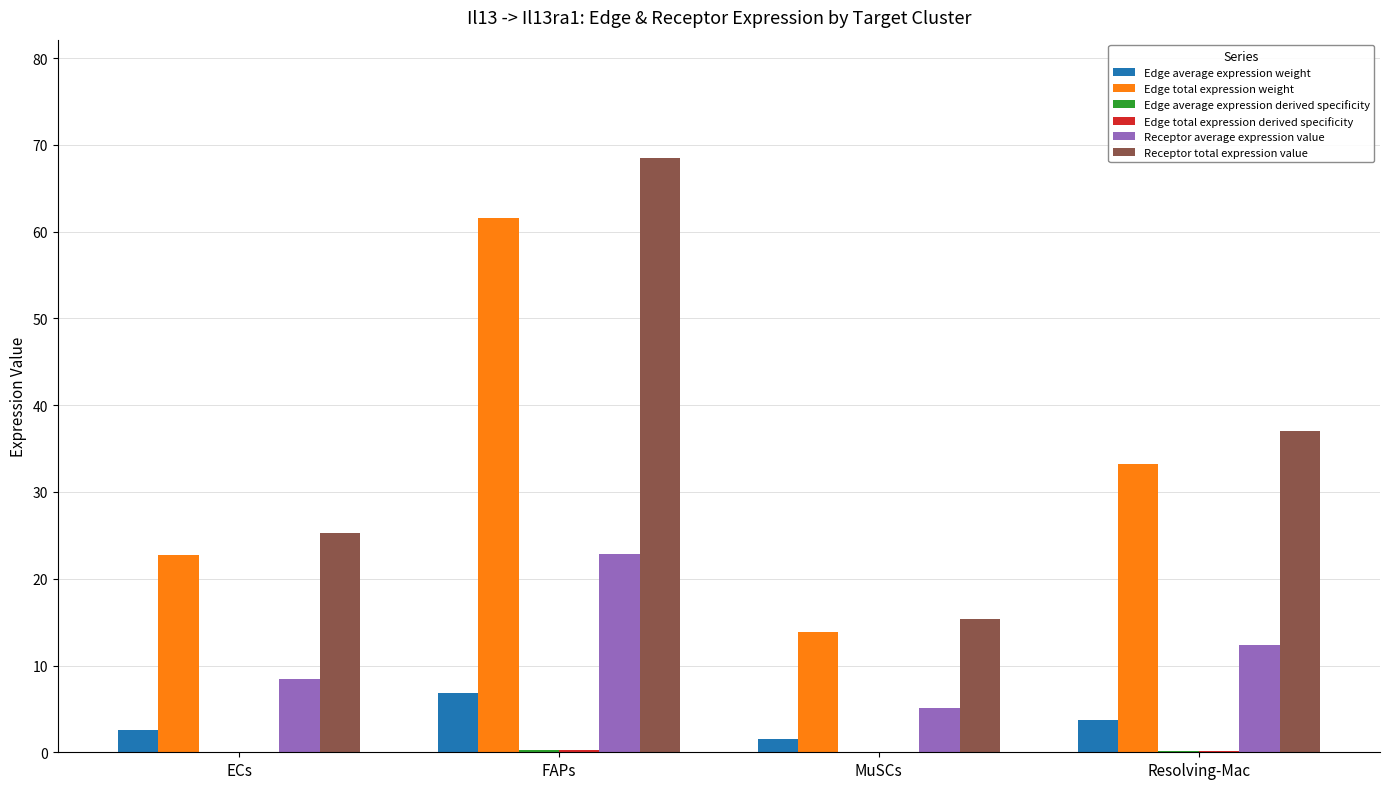

What is the maximum value for Receptor total expression value?

68.4